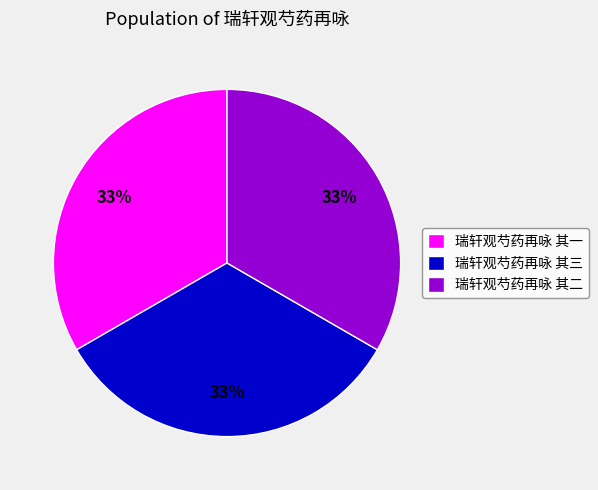

Is there any slice that represents more than half of the pie?

No